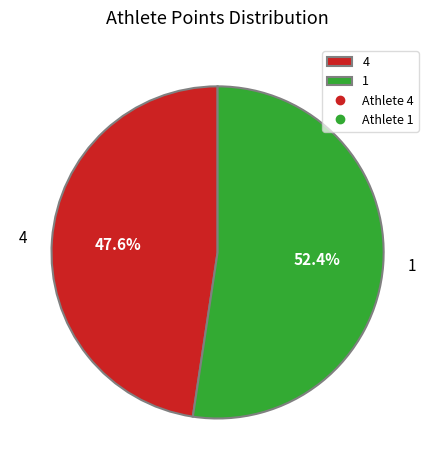

To the nearest percent, what percentage of the pie is 1?

52%